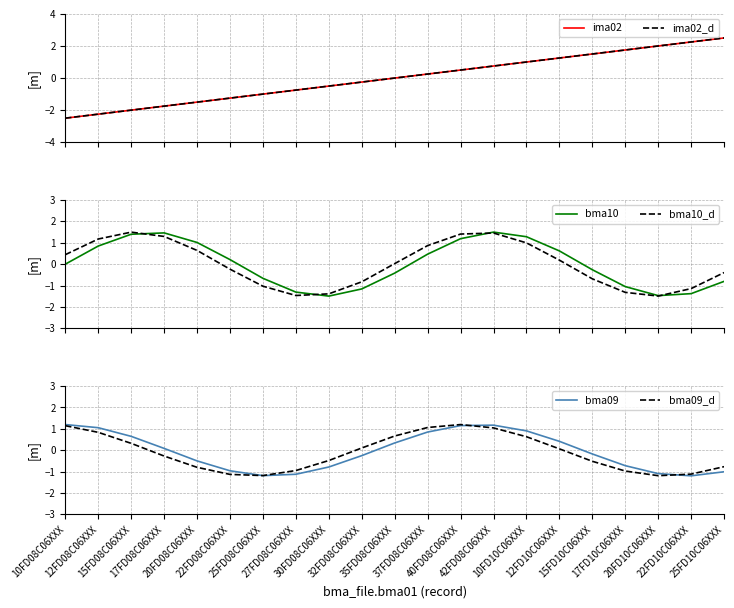

What is the difference between the second highest and second lowest values in the bma10 series?

2.9